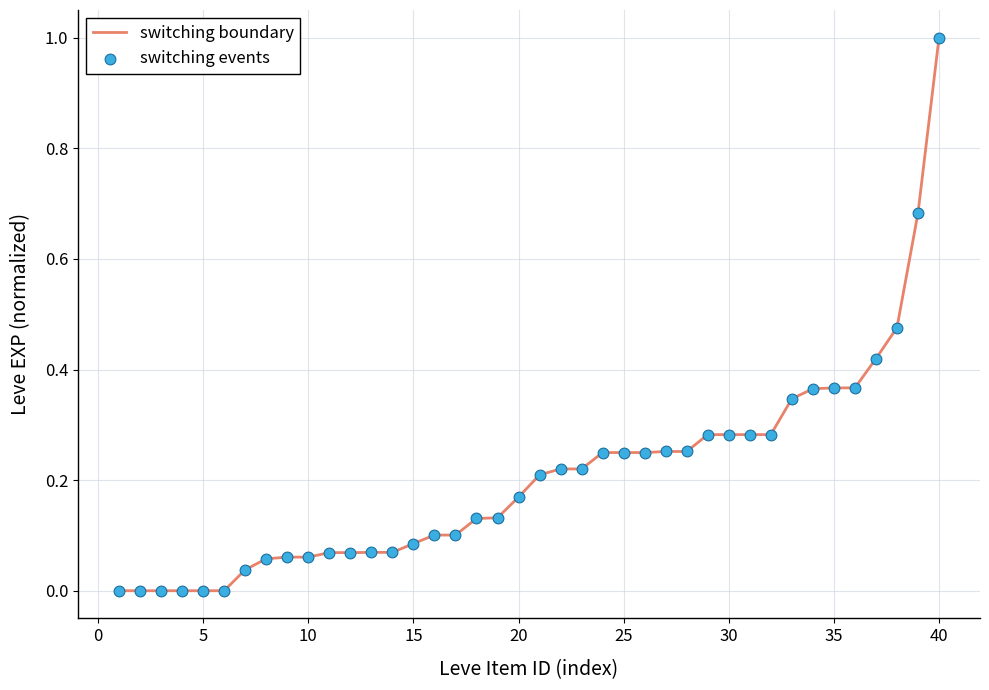

What is the maximum value shown in the chart?

1.0